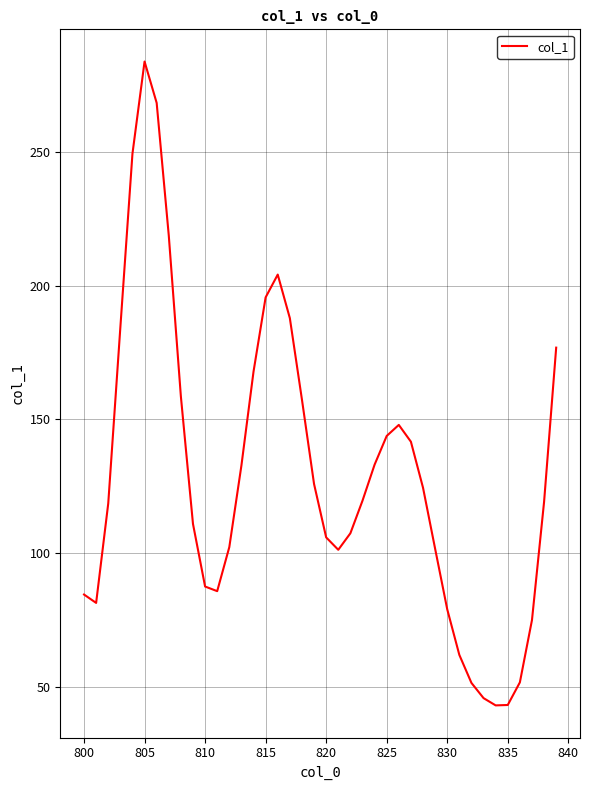

What is the difference between the maximum and minimum values?

240.9